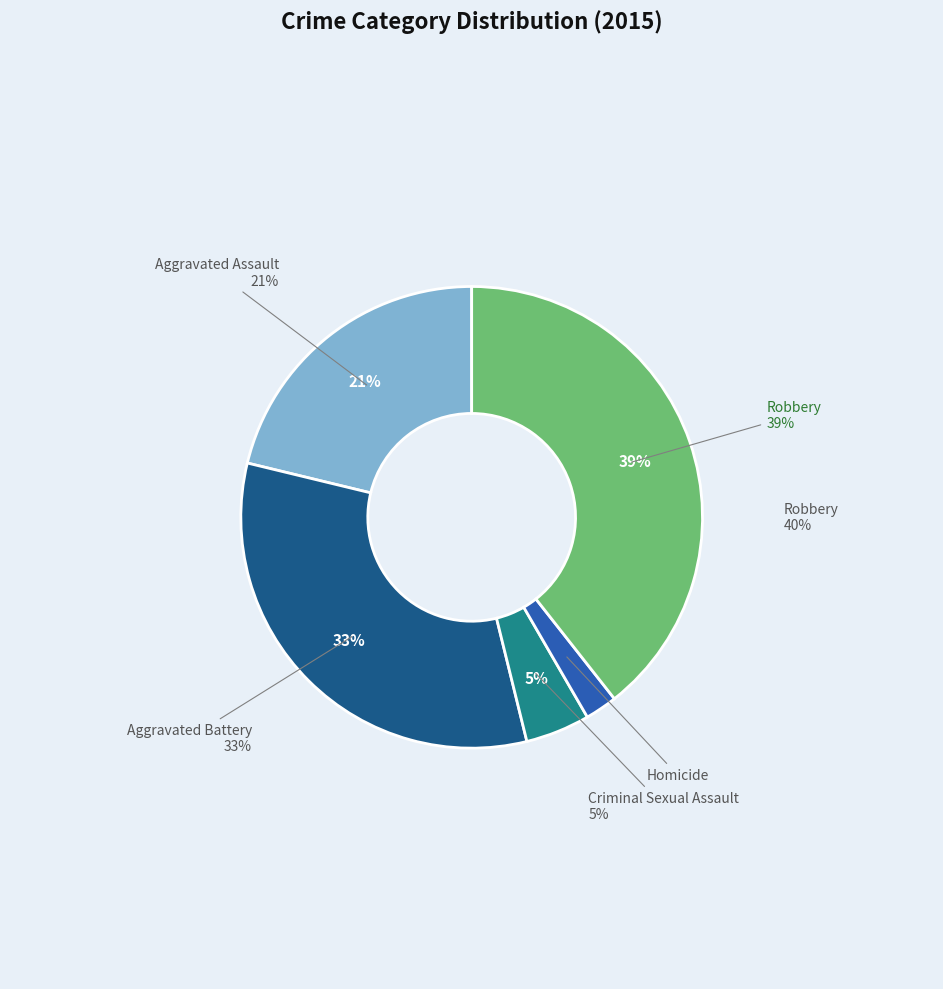

What percentage is NOT represented by Robbery?

60.6%